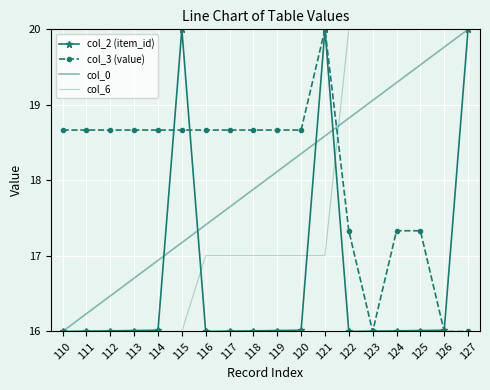

What is the value of the col_2 (item_id) point at the 10th from the left?

16.0